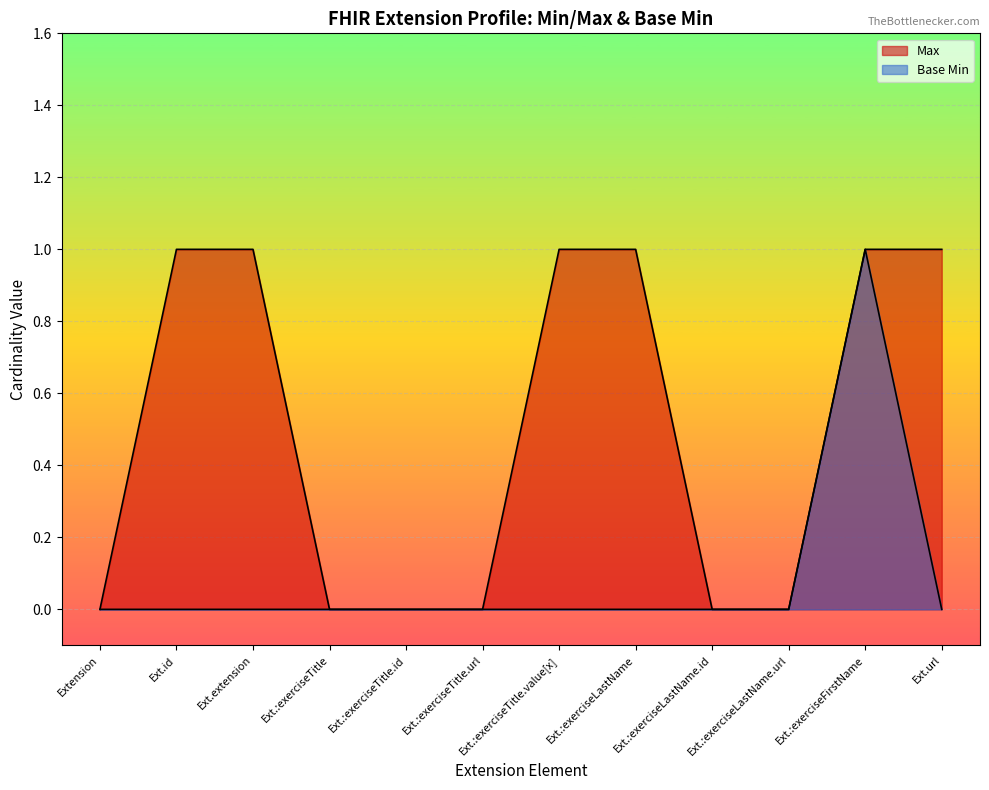

True or false: Base Min has a value of 0 at Ext.:exerciseTitle.url.

True